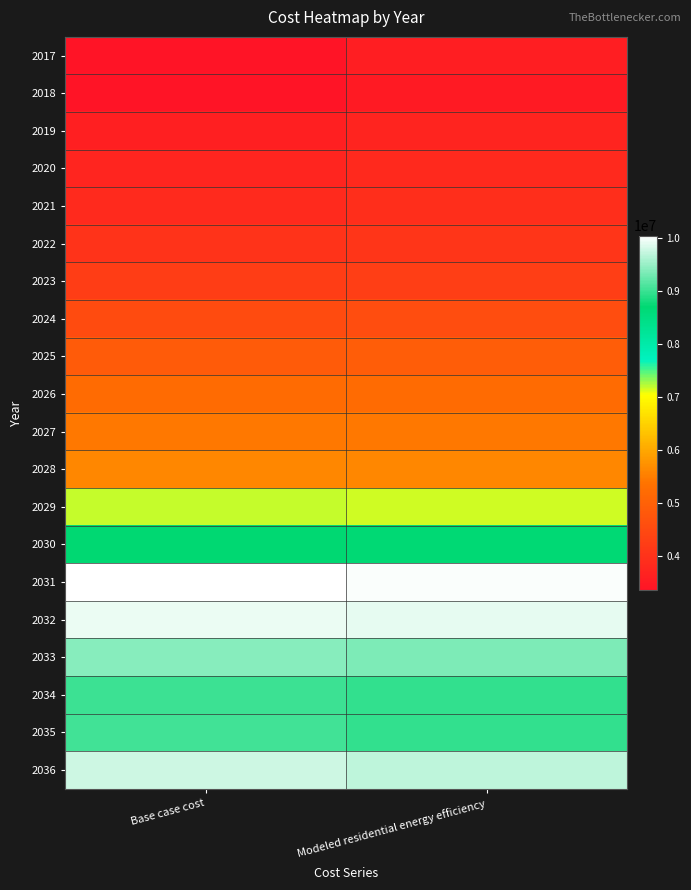

Reading right to left, extract all data points from this chart.

2017: Modeled residential energy efficiency=3553999.8	Base case cost=3363269.9
2018: Modeled residential energy efficiency=3496599.5	Base case cost=3343043.8
2019: Modeled residential energy efficiency=3698369.0	Base case cost=3595928.0
2020: Modeled residential energy efficiency=3808988.8	Base case cost=3730943.4
2021: Modeled residential energy efficiency=3895329.4	Base case cost=3833547.7
2022: Modeled residential energy efficiency=4056368.2	Base case cost=4008526.8
2023: Modeled residential energy efficiency=4247681.1	Base case cost=4207971.6
2024: Modeled residential energy efficiency=4572367.5	Base case cost=4540789.8
2025: Modeled residential energy efficiency=4891395.6	Base case cost=4867949.8
2026: Modeled residential energy efficiency=5221458.3	Base case cost=5208467.8
2027: Modeled residential energy efficiency=5430803.9	Base case cost=5427106.9
2028: Modeled residential energy efficiency=5600932.8	Base case cost=5605367.7
2029: Modeled residential energy efficiency=7163438.7	Base case cost=7178328.9
2030: Modeled residential energy efficiency=8685902.1	Base case cost=8706600.7
2031: Modeled residential energy efficiency=10016021.9	Base case cost=10048337.5
2032: Modeled residential energy efficiency=9896782.0	Base case cost=9939552.9
2033: Modeled residential energy efficiency=9362989.9	Base case cost=9417377.7
2034: Modeled residential energy efficiency=8951220.1	Base case cost=9017225.0
2035: Modeled residential energy efficiency=8967732.6	Base case cost=9041869.2
2036: Modeled residential energy efficiency=9697677.2	Base case cost=9784592.6